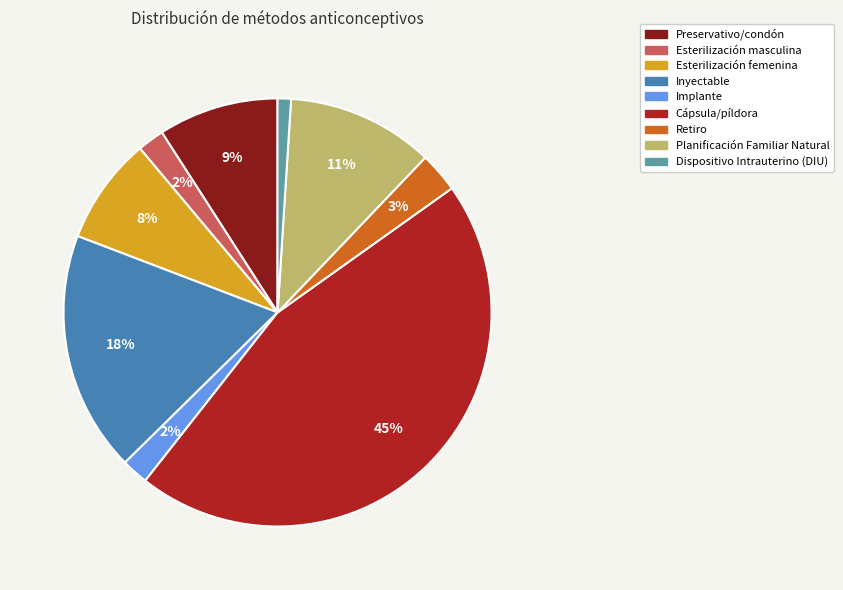

To the nearest percent, what percentage of the pie is Implante?

2%